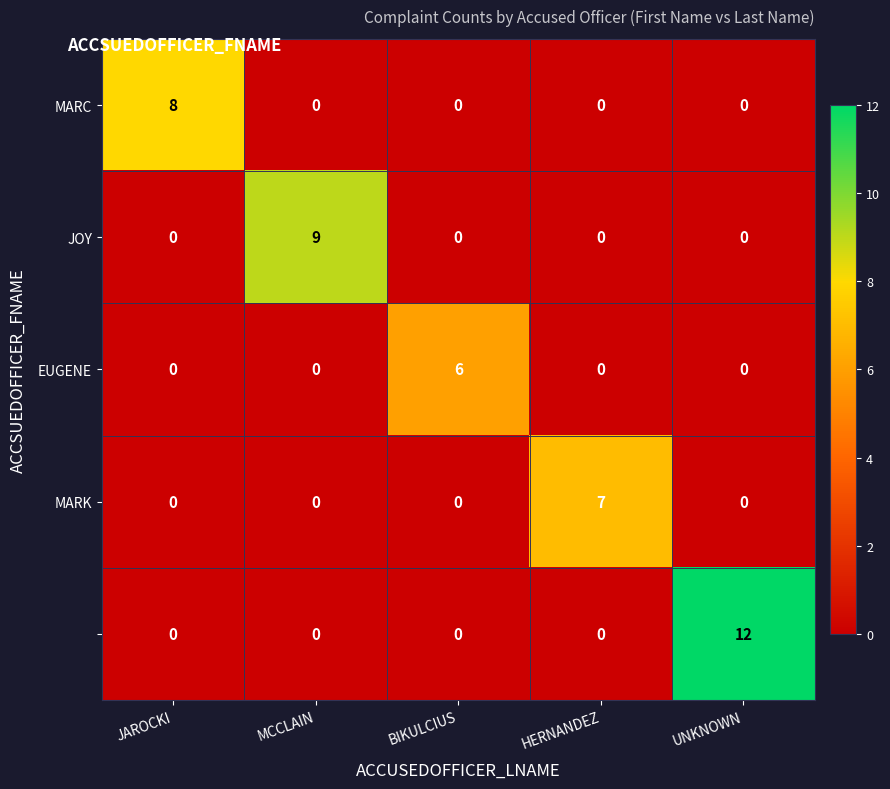

At which category is the sum across all series the highest?

UNKNOWN